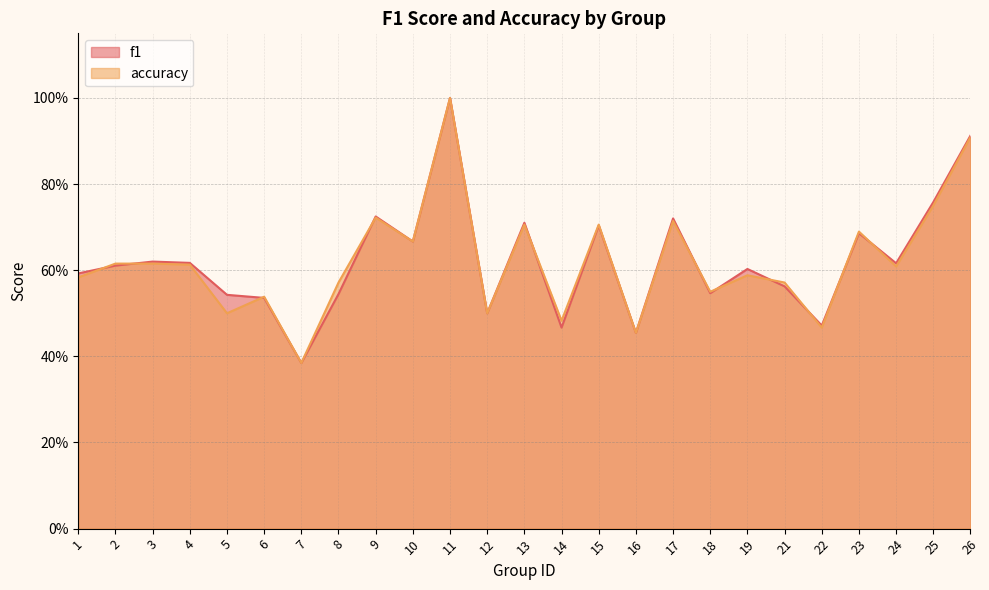

In f1, how many points are higher than both neighbors (excluding endpoints)?

8